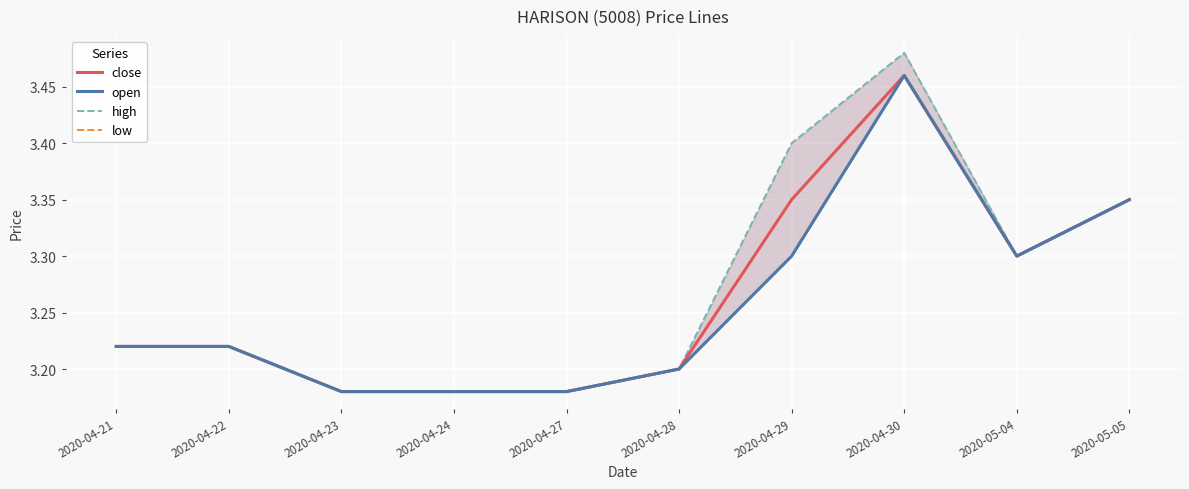

Reading left to right, what are all the values shown in this chart?

close: 3.2	3.2	3.2	3.2	3.2	3.2	3.4	3.5	3.3	3.4
open: 3.2	3.2	3.2	3.2	3.2	3.2	3.3	3.5	3.3	3.4
high: 3.2	3.2	3.2	3.2	3.2	3.2	3.4	3.5	3.3	3.4
low: 3.2	3.2	3.2	3.2	3.2	3.2	3.3	3.5	3.3	3.4